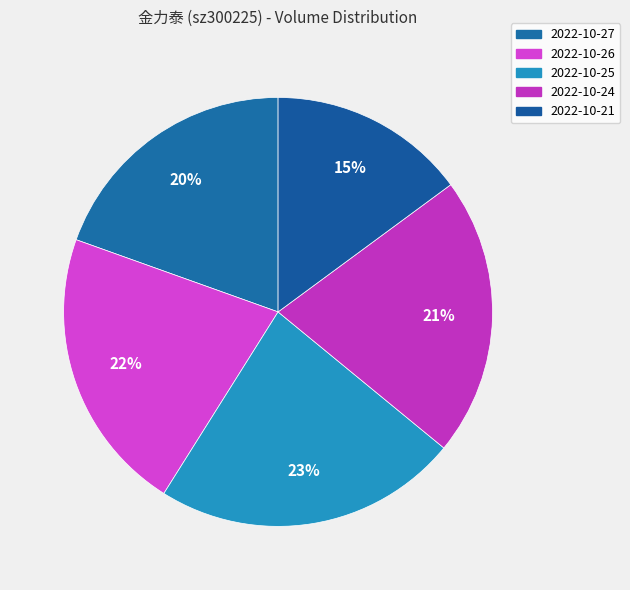

Count the number of slices in the pie.

5